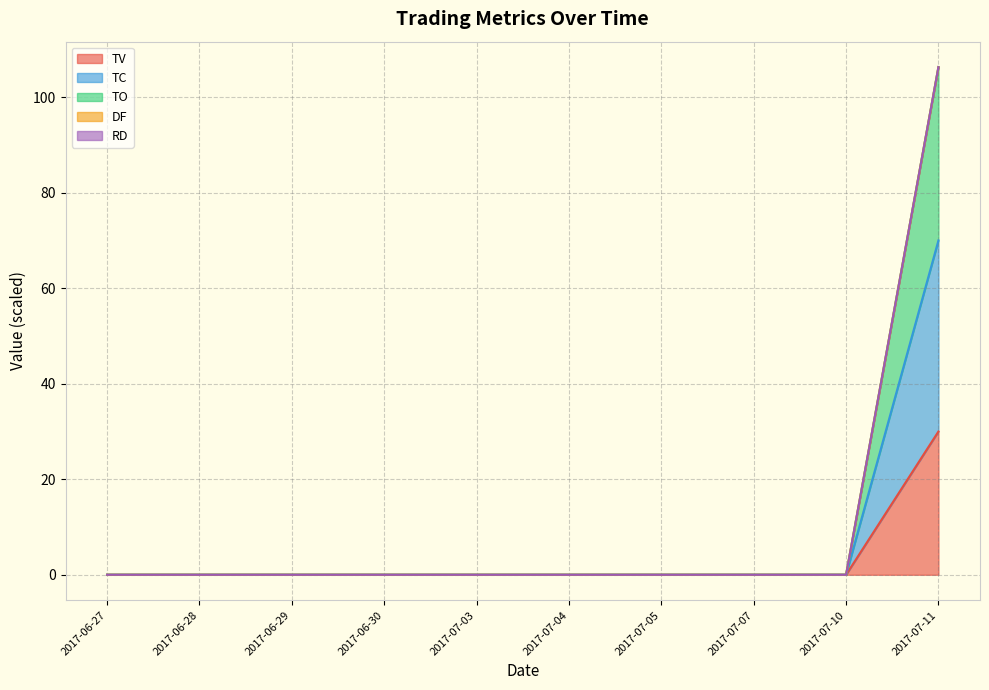

At which label is TV closest to 15?

2017-06-27